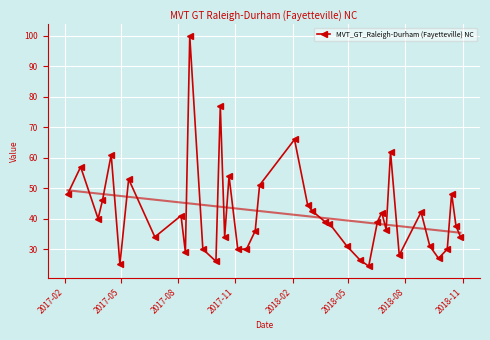

How many lines are shown in the chart?

1